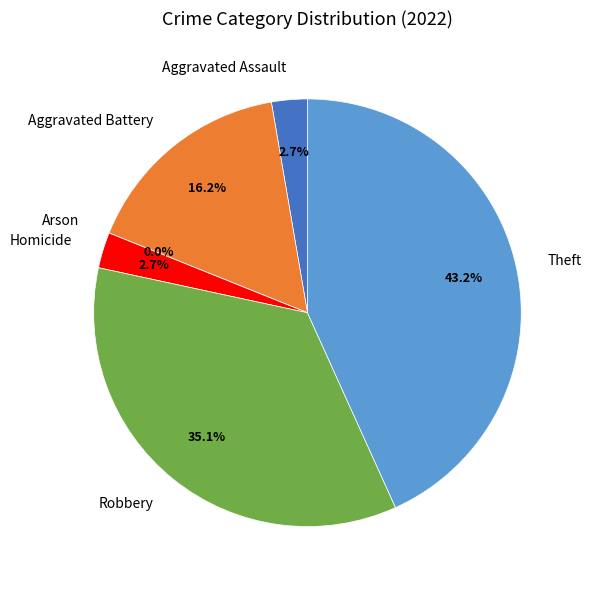

True or false: Arson accounts for 0% of the total.

True